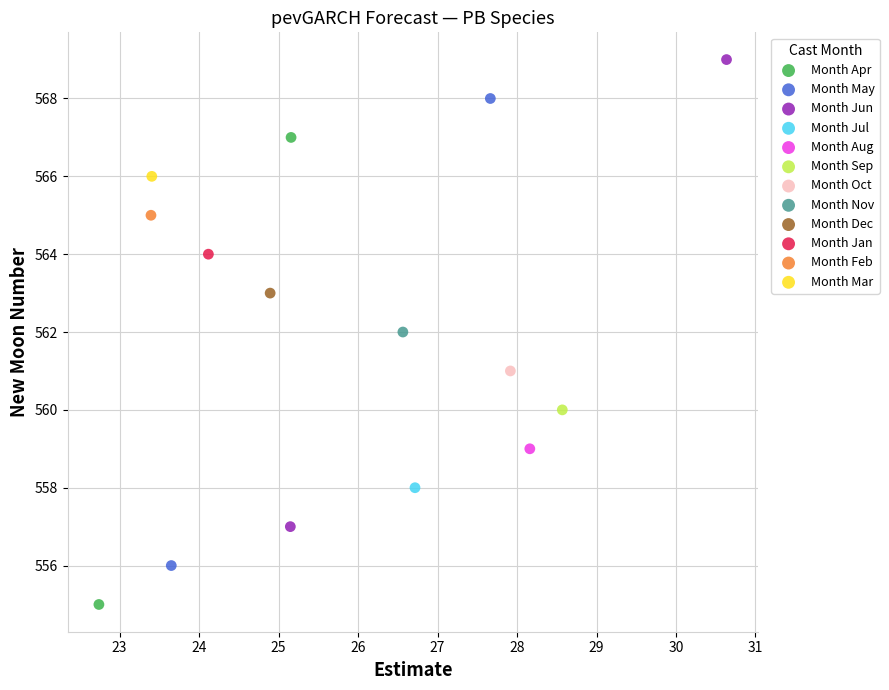

Which series reaches the maximum Y coordinate?

Month Jun